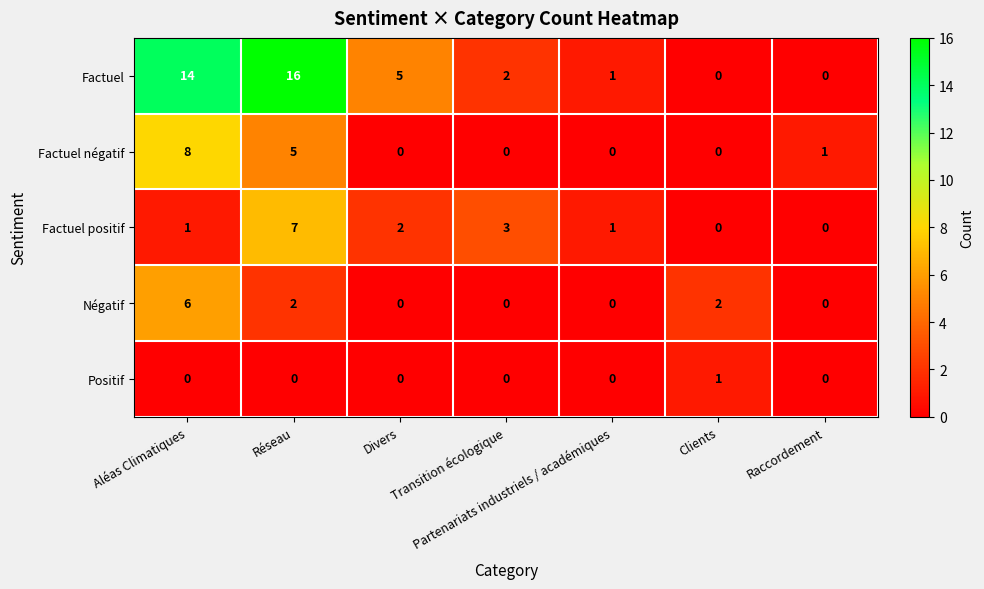

How many Positif values are between 0 and 1?

7